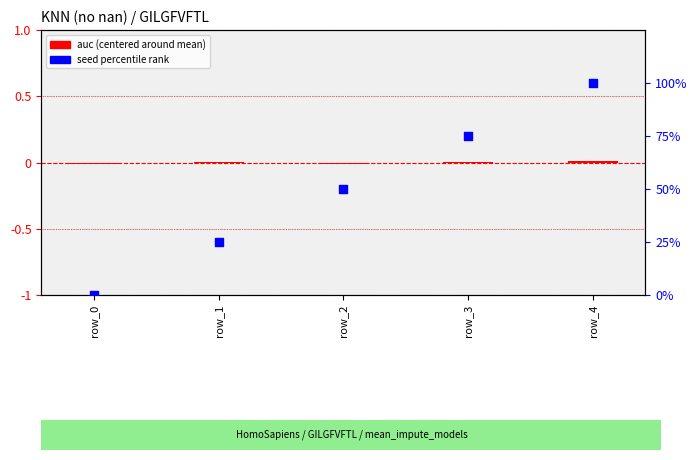

Which series has the largest Y range (max minus min)?

seed percentile rank